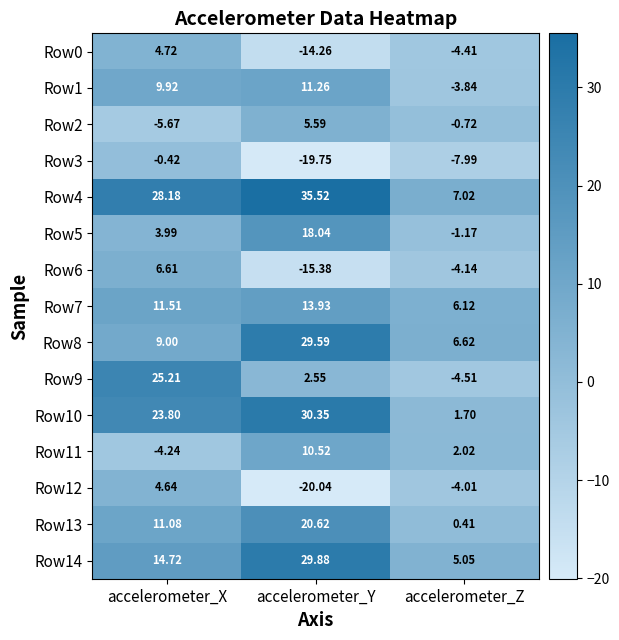

Rank the series at accelerometer_Y from lowest to highest value.

Row12, Row3, Row6, Row0, Row9, Row2, Row11, Row1, Row7, Row5, Row13, Row8, Row14, Row10, Row4